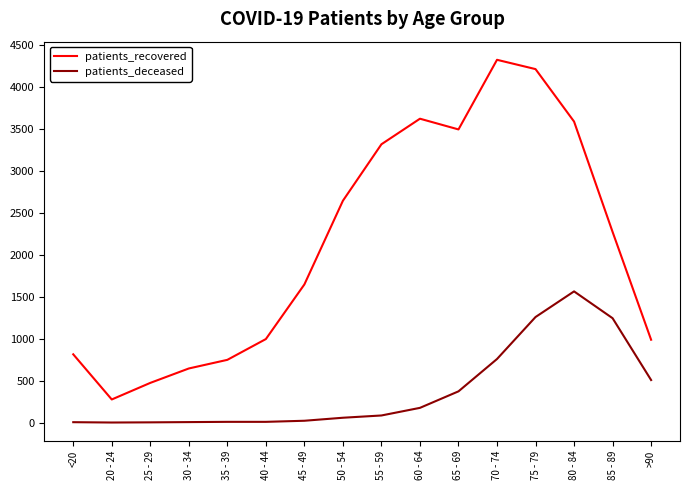

Is the value of patients_recovered at >90 greater than the value of patients_deceased at 85 - 89?

No